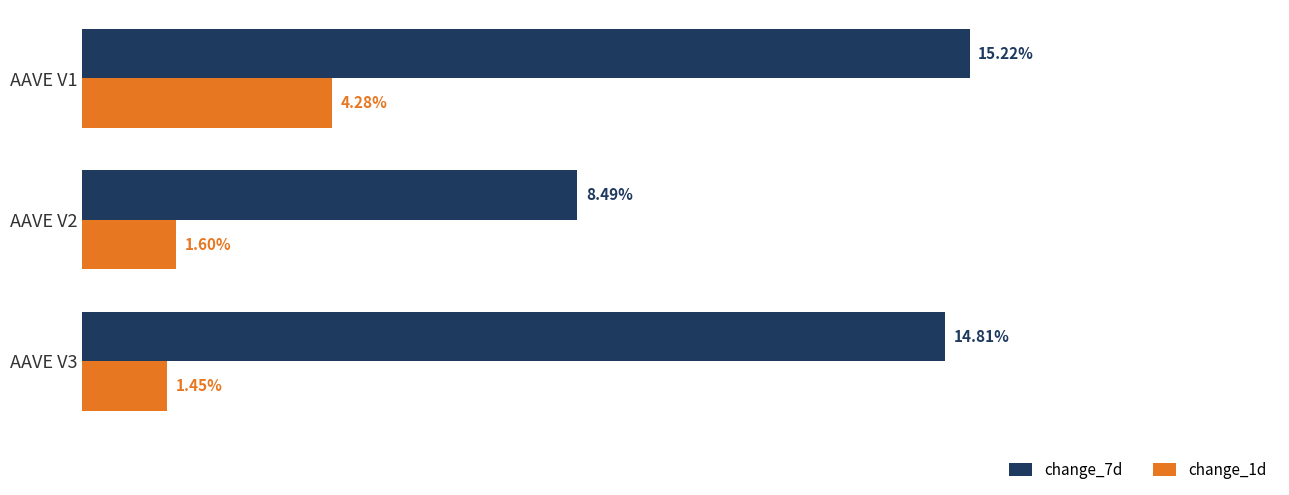

At which category is the sum across all series the highest?

AAVE V1